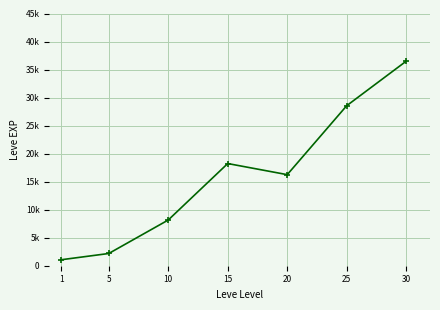

What is the value of the 2nd point from the left?

2182